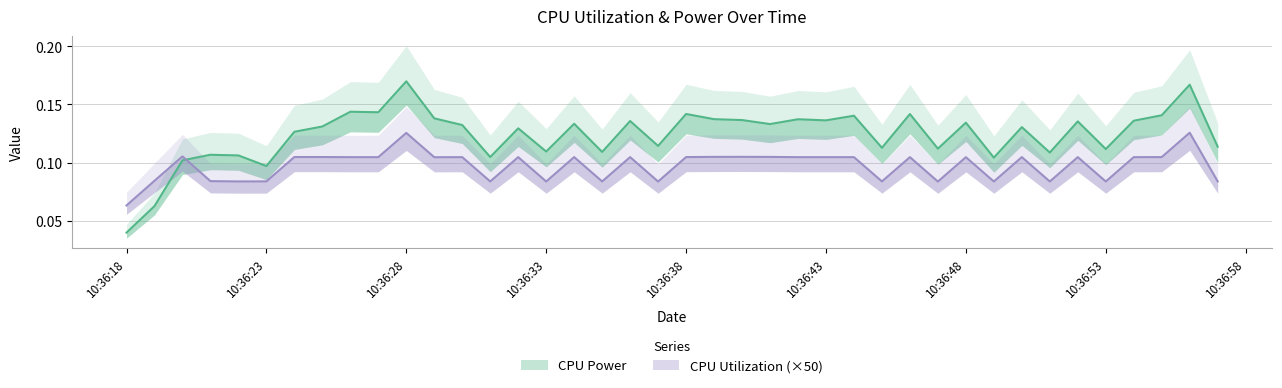

What is the value of the CPU Power point at the 29th from the left?

0.1